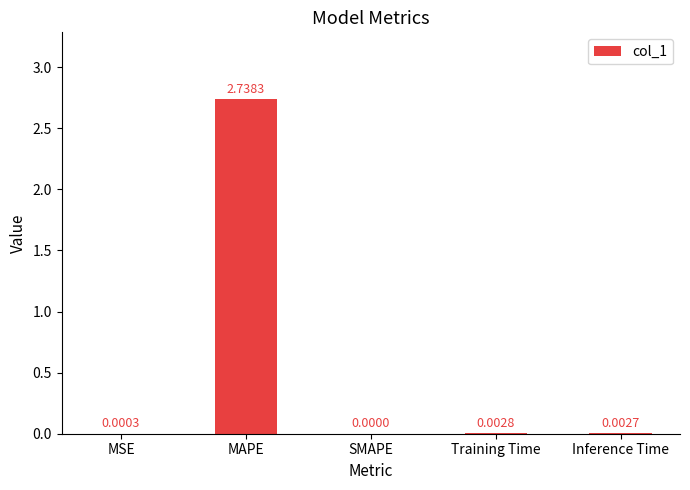

At which category does the chart reach its peak across all series?

MAPE